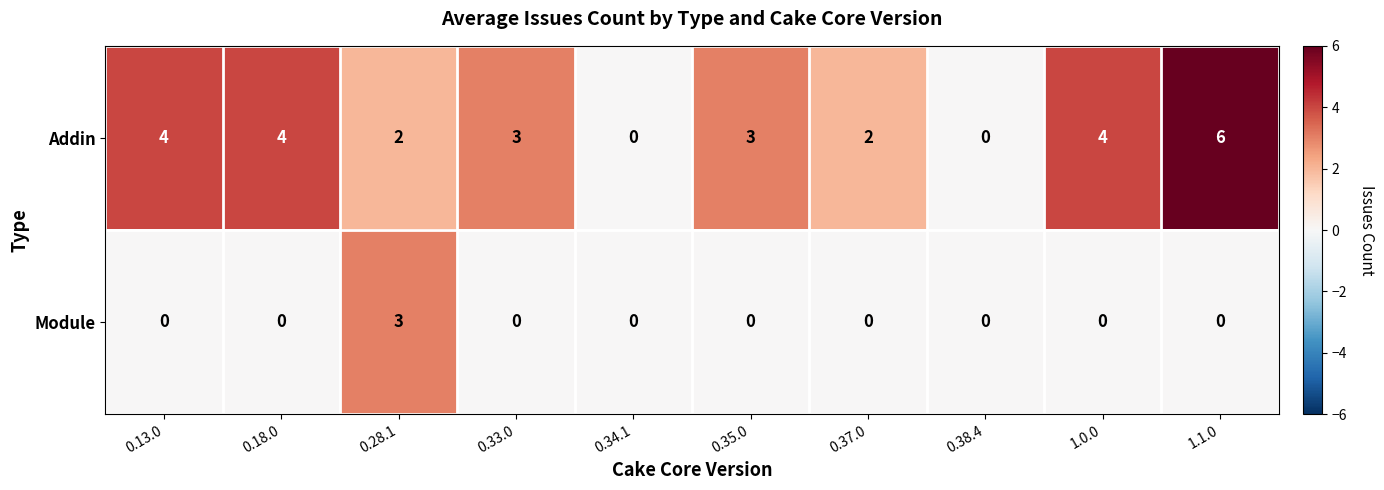

What is the sum of the Addin values at 0.35.0 and 0.38.4?

3